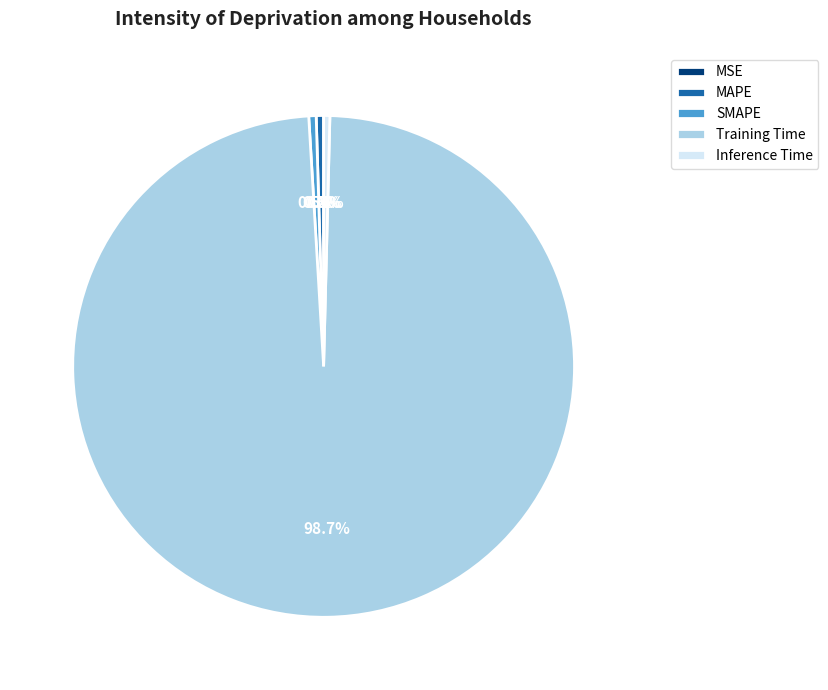

To the nearest percent, what is the difference between the largest and smallest slice percentages?

99%